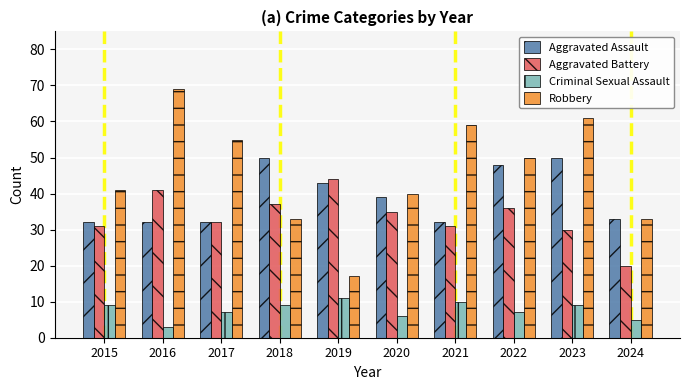

What is the difference between the maximum and minimum values in the Robbery series?

52